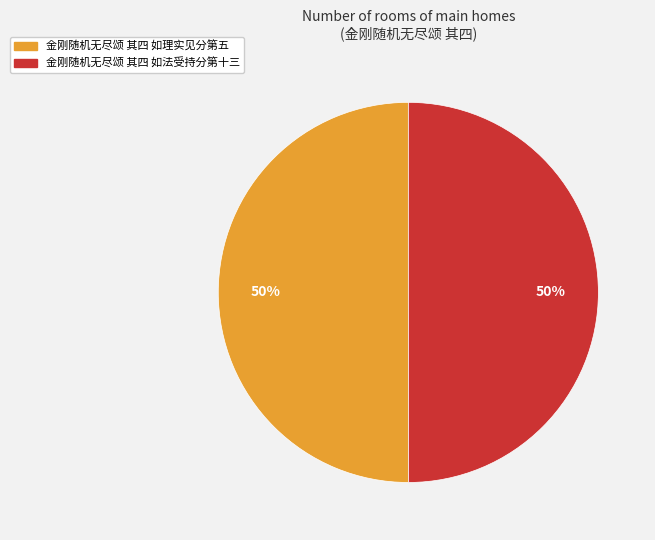

To the nearest percent, what percentage of the pie is 金刚随机无尽颂 其四 如法受持分第十三?

50%